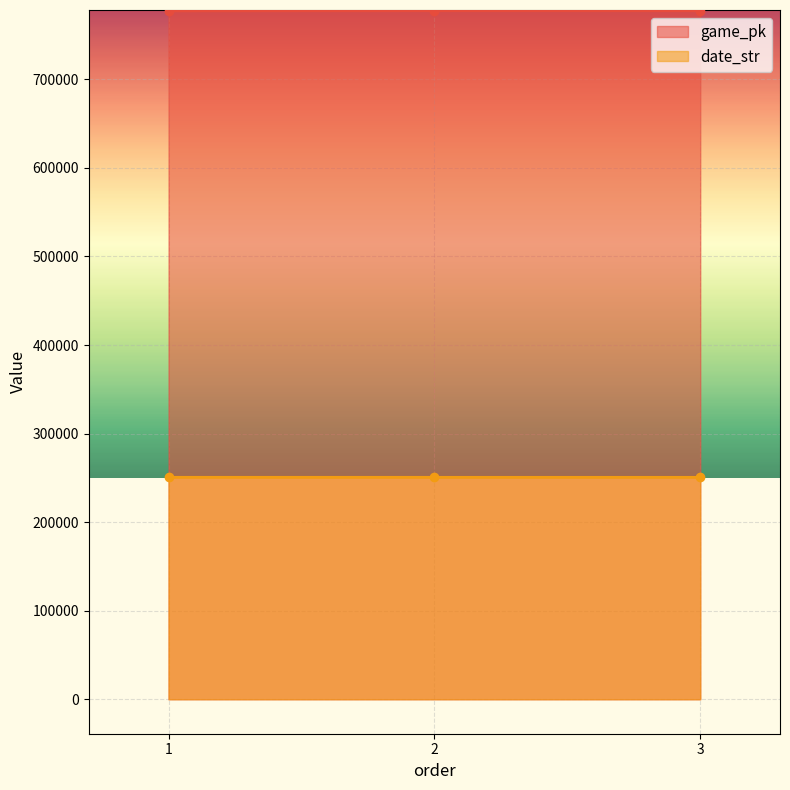

Read the game_pk value at 2, to the nearest 5.

777545